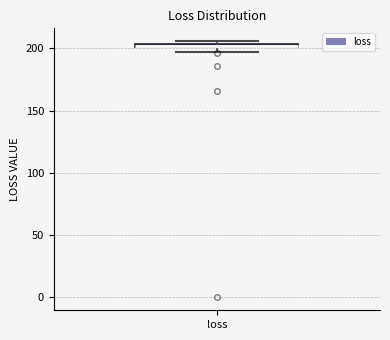

Where is the upper edge of the box for loss on the y-axis? The values are not printed on the chart, so give them approximately, as read against the axis.

205